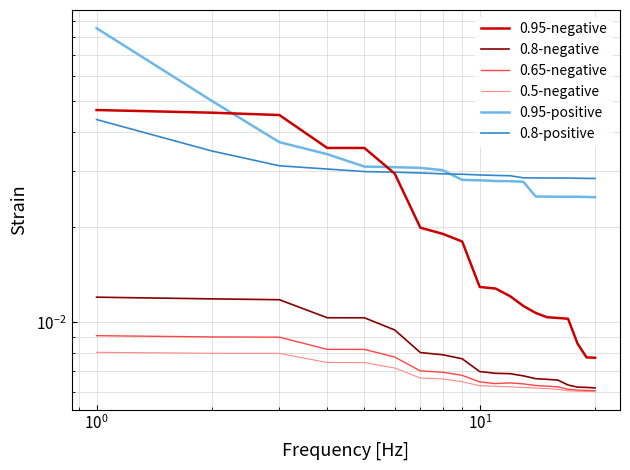

Reading right to left, list all the values displayed in this chart.

0.95-negative: 0.0	0.0	0.0	0.0	0.0	0.0	0.0	0.0	0.0	0.0	0.0	0.0	0.0	0.0	0.0	0.0	0.0	0.0	0.0	0.0
0.8-negative: 0.0	0.0	0.0	0.0	0.0	0.0	0.0	0.0	0.0	0.0	0.0	0.0	0.0	0.0	0.0	0.0	0.0	0.0	0.0	0.0
0.65-negative: 0.0	0.0	0.0	0.0	0.0	0.0	0.0	0.0	0.0	0.0	0.0	0.0	0.0	0.0	0.0	0.0	0.0	0.0	0.0	0.0
0.5-negative: 0.0	0.0	0.0	0.0	0.0	0.0	0.0	0.0	0.0	0.0	0.0	0.0	0.0	0.0	0.0	0.0	0.0	0.0	0.0	0.0
0.95-positive: 0.0	0.0	0.0	0.0	0.0	0.0	0.0	0.0	0.0	0.0	0.0	0.0	0.0	0.0	0.0	0.0	0.0	0.0	0.1	0.1
0.8-positive: 0.0	0.0	0.0	0.0	0.0	0.0	0.0	0.0	0.0	0.0	0.0	0.0	0.0	0.0	0.0	0.0	0.0	0.0	0.0	0.0